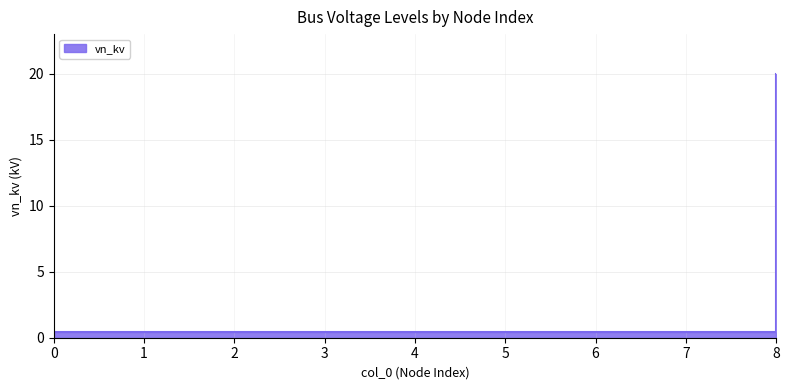

What is the greatest value displayed?

20.0